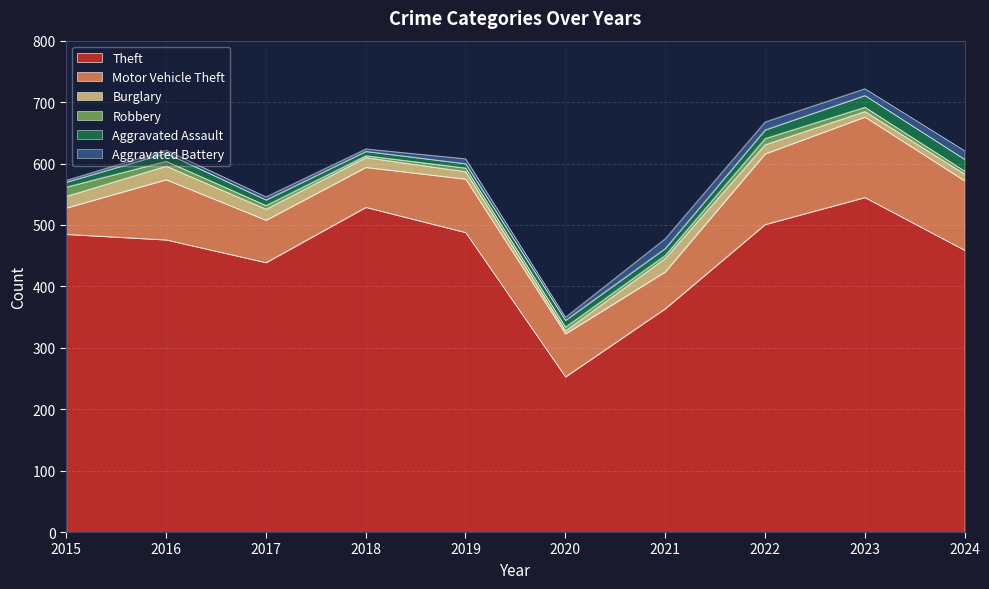

True or false: Aggravated Battery and Motor Vehicle Theft cross at least once.

False